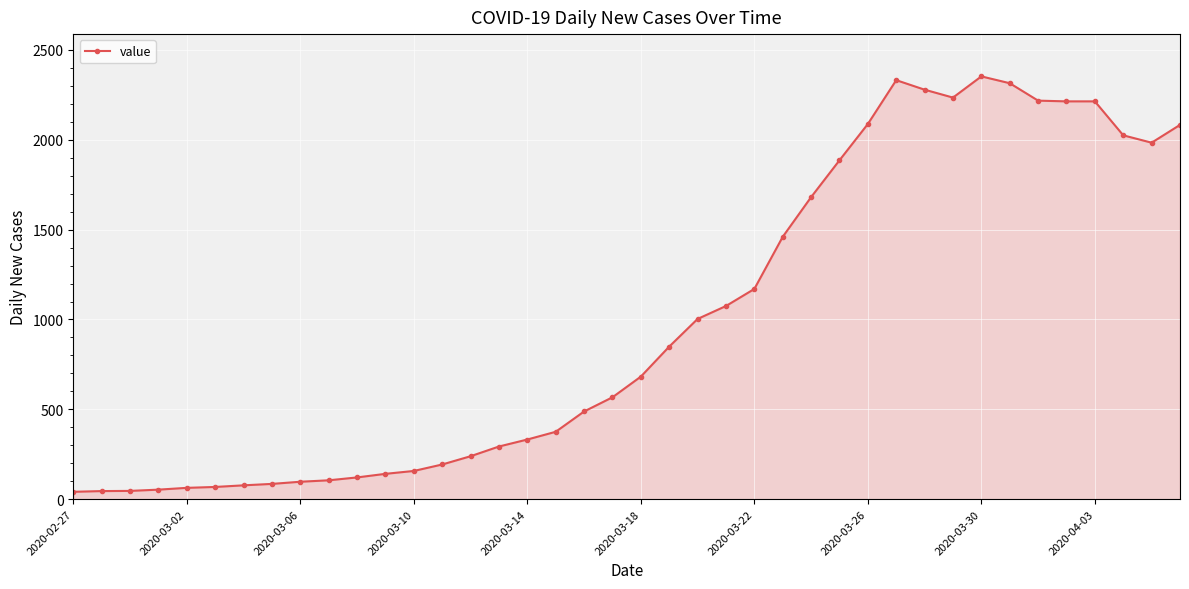

True or false: there are more than 0 points higher than both neighbors.

True